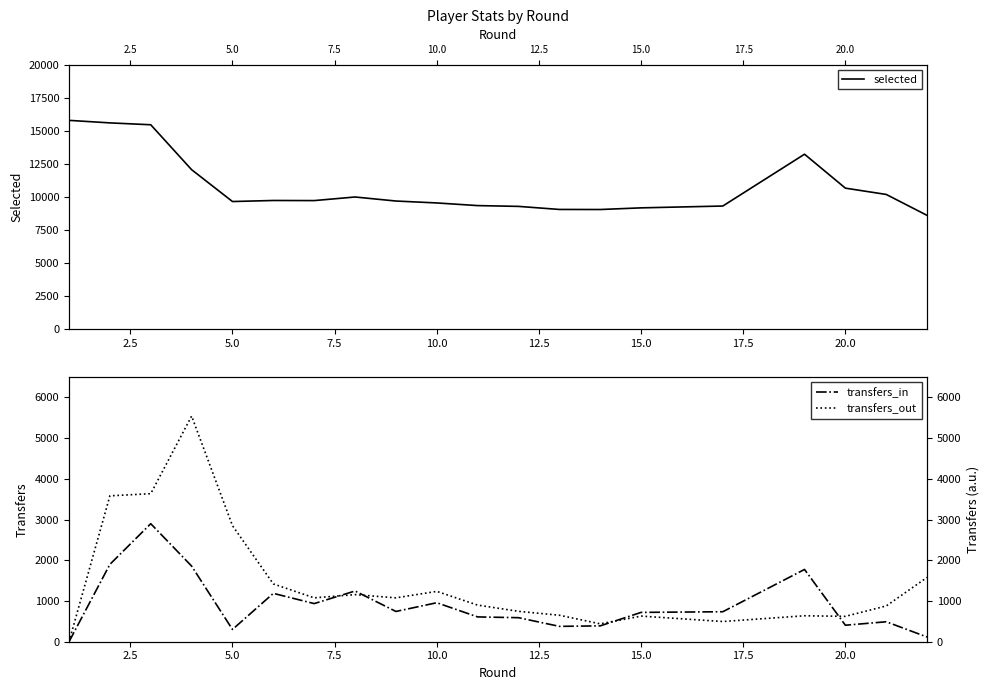

How many values in the transfers_in series exceed 736?

9